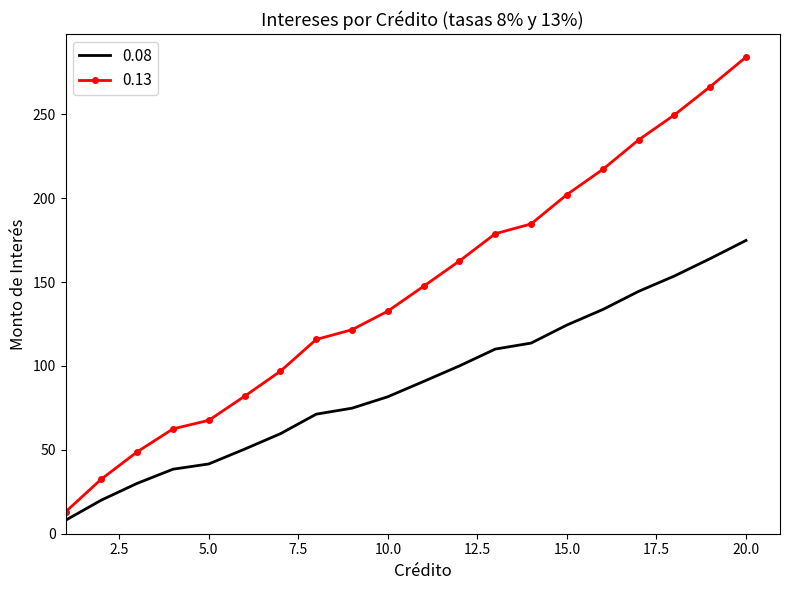

Rank the series by their average value, from lowest to highest.

0.08, 0.13